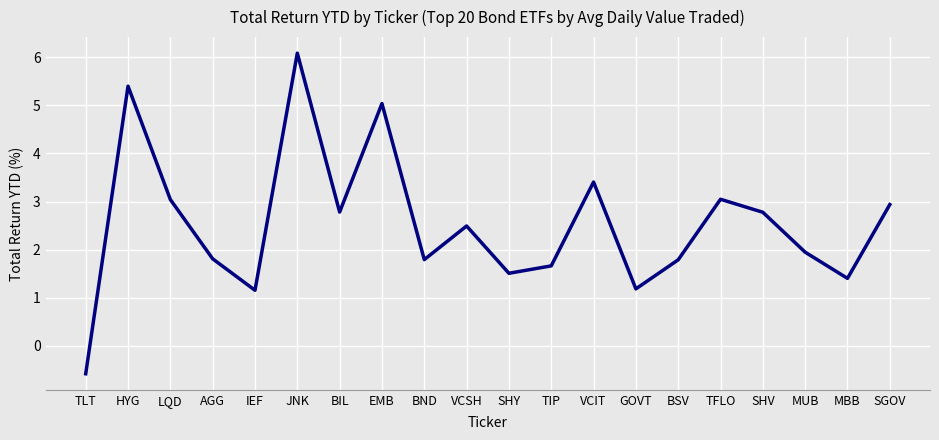

How many negative values are there?

1